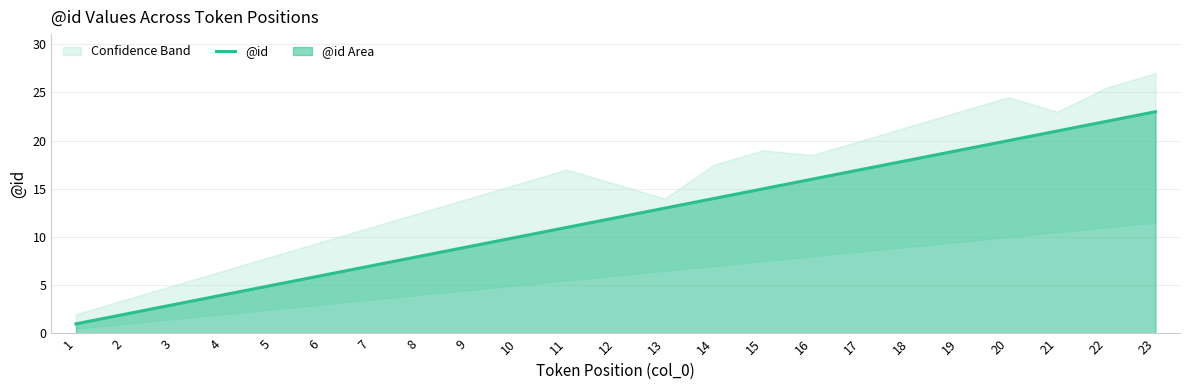

What is the difference between the second highest and minimum values?

21